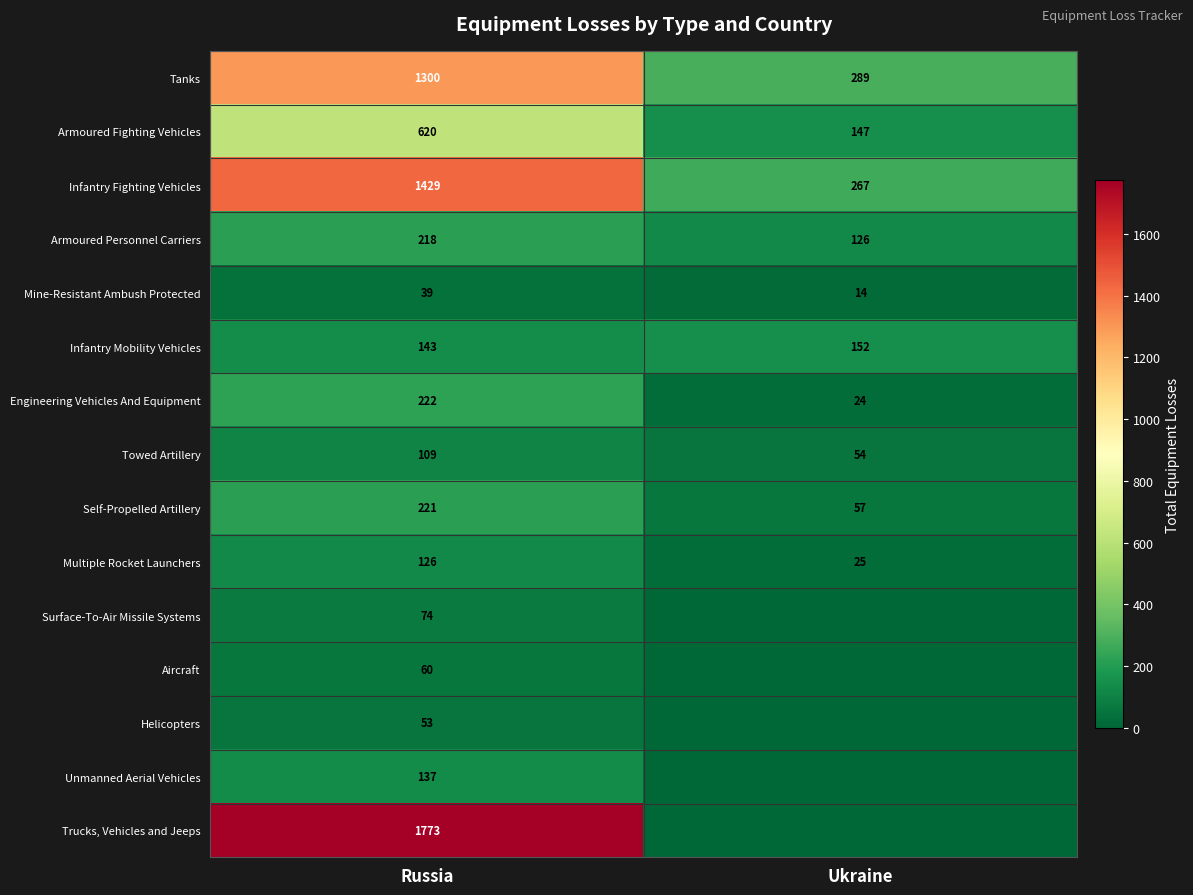

Is the value of Tanks at Russia greater than the value of Surface-To-Air Missile Systems at Russia?

Yes